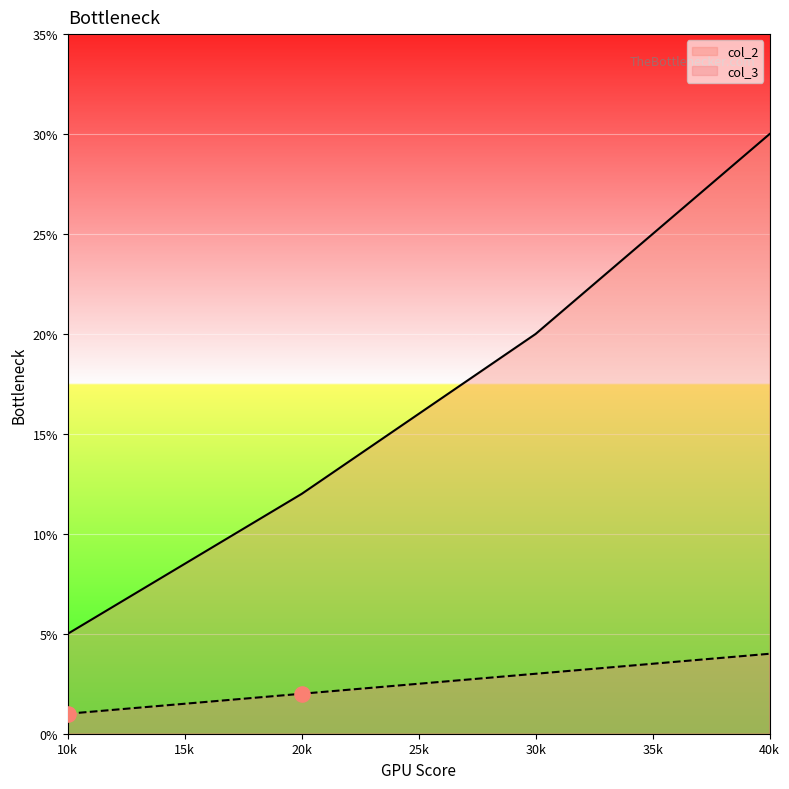

Which series has the largest Y range (max minus min)?

col_2